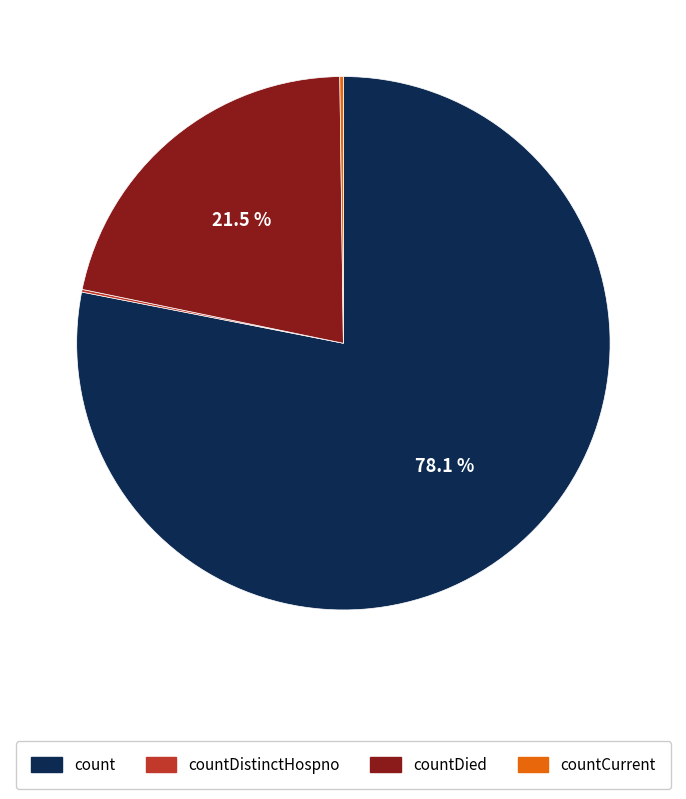

Is there any slice that represents more than half of the pie?

Yes